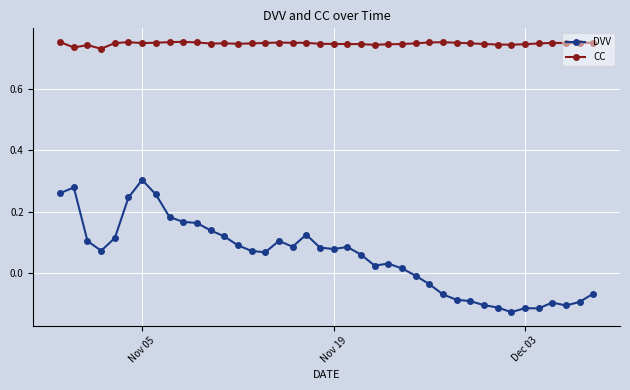

How many data points in DVV are less than 0?

14